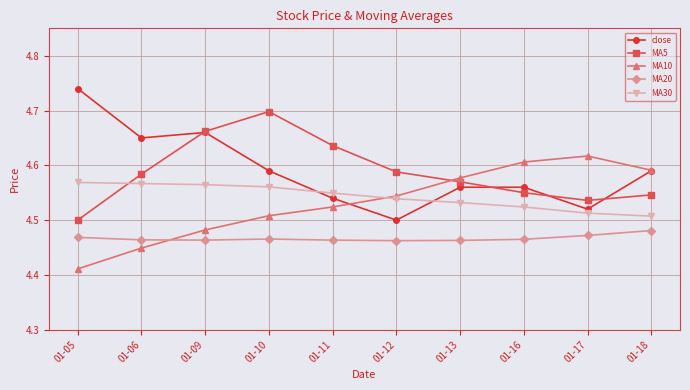

Is the value of MA20 at 01-12 greater than the value of close at 01-11?

No